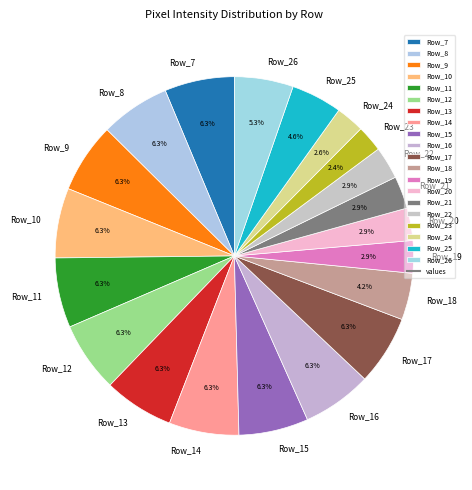

True or false: Row_8 accounts for 19% of the total.

False